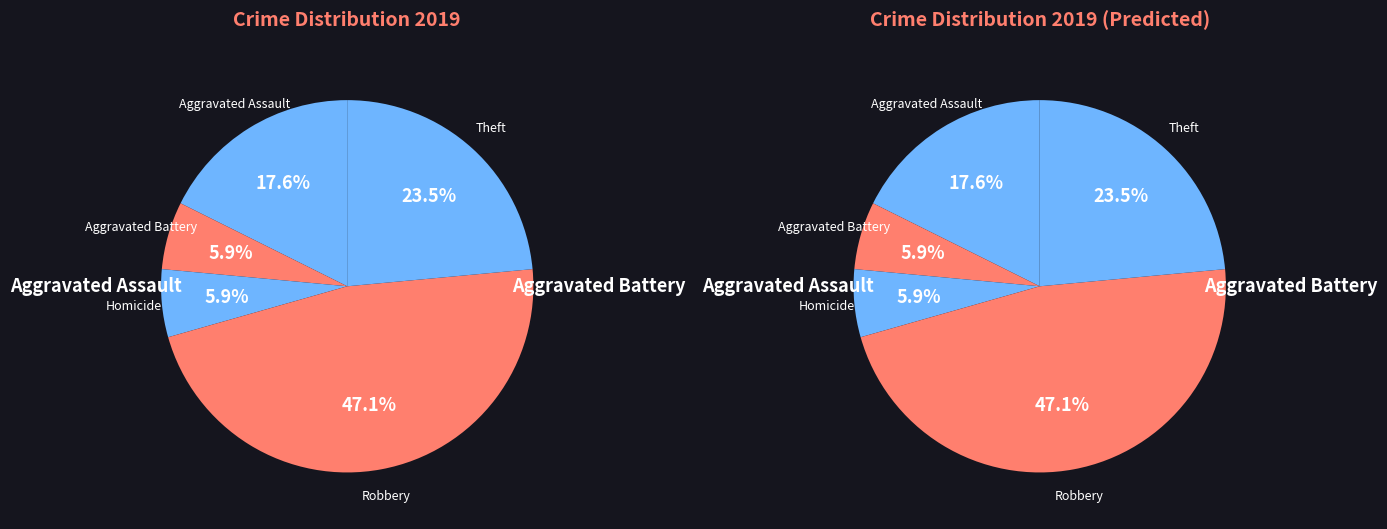

Is there any slice that represents more than half of the pie?

No